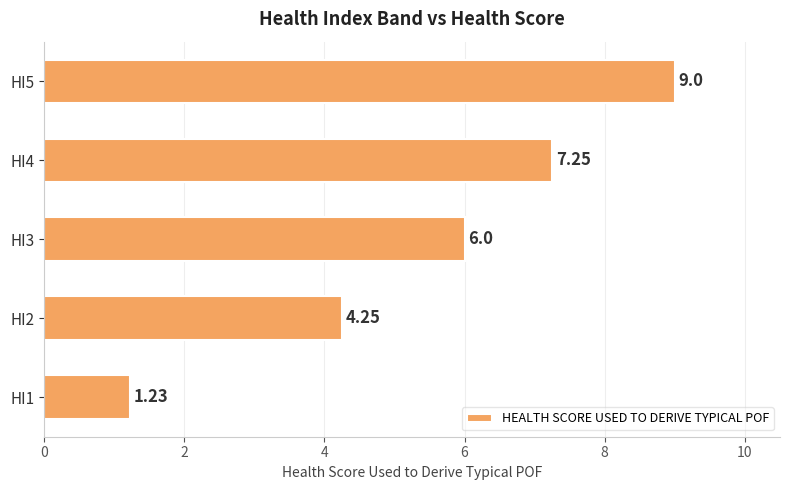

What is the difference between the second highest and second lowest values?

3.0